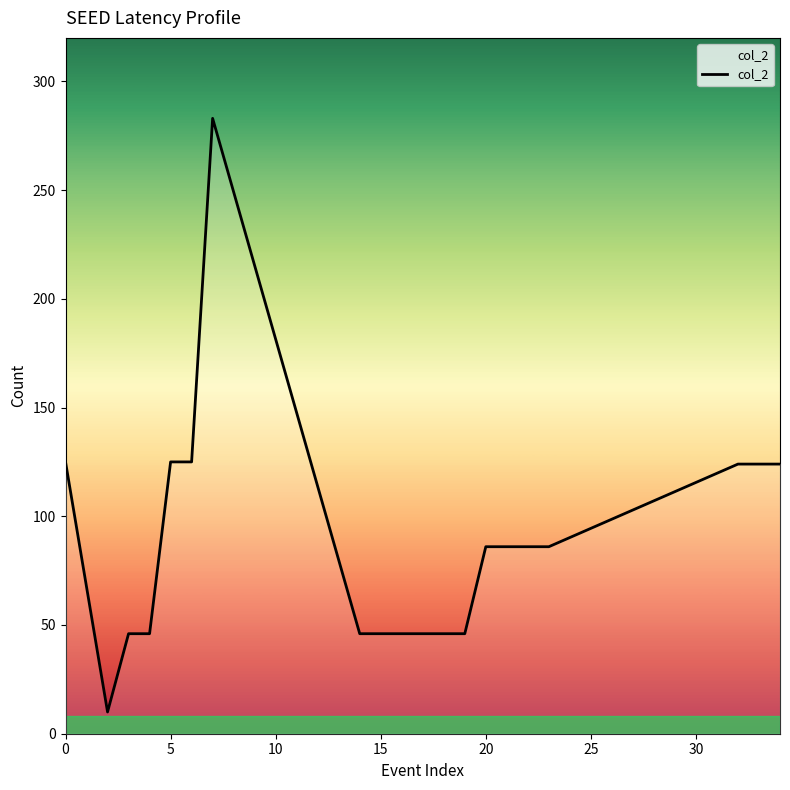

What is the difference between the maximum and minimum values?

273